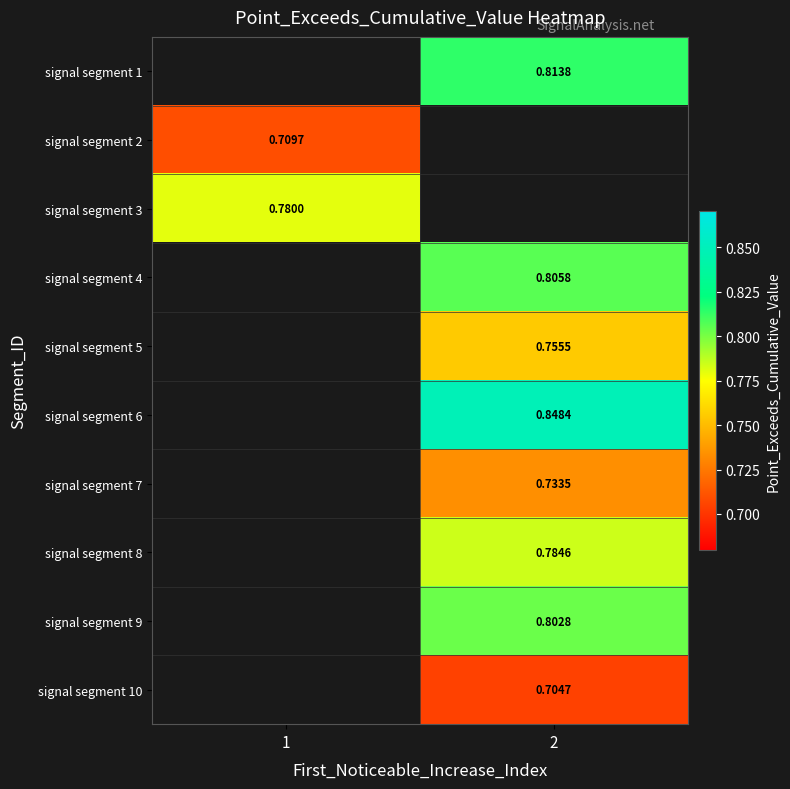

Is the value of signal segment 1 at 2 greater than the value of signal segment 7 at 2?

Yes